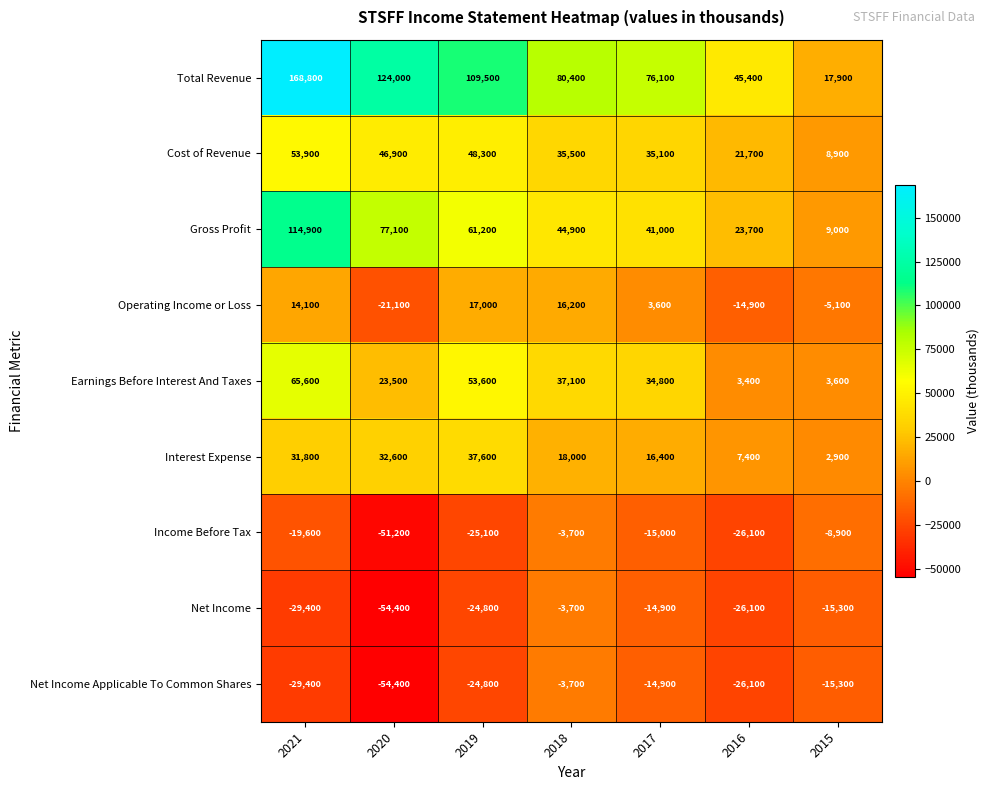

Which label corresponds to the smallest value in the chart?

2020